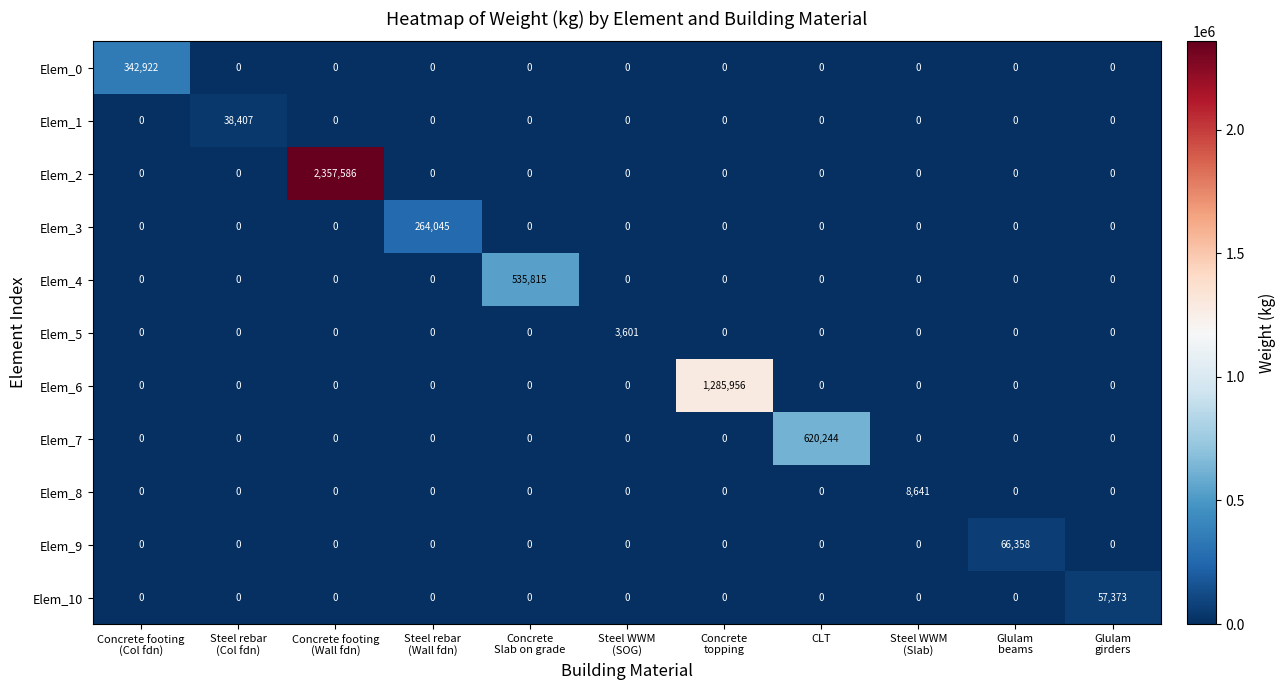

Rank the series by their maximum value, from lowest to highest.

Elem_5, Elem_8, Elem_1, Elem_10, Elem_9, Elem_3, Elem_0, Elem_4, Elem_7, Elem_6, Elem_2